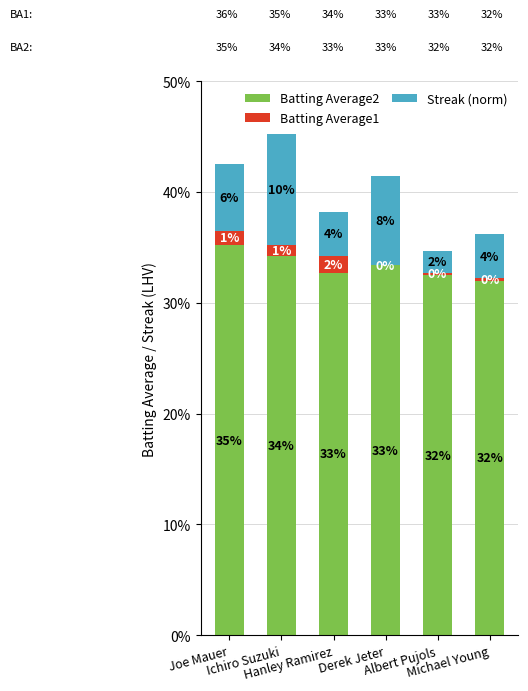

What is the sum of all Streak (norm) values?

0.3